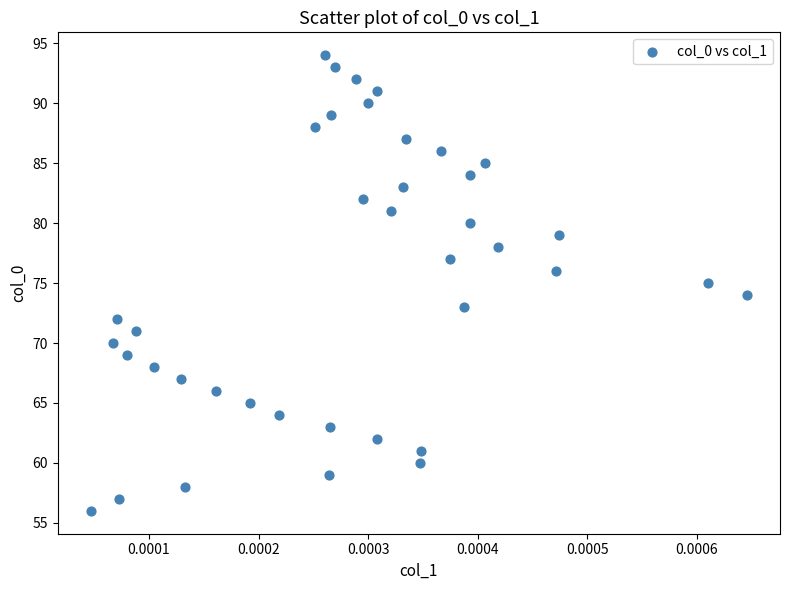

What is the range of Y values (max minus min)?

38